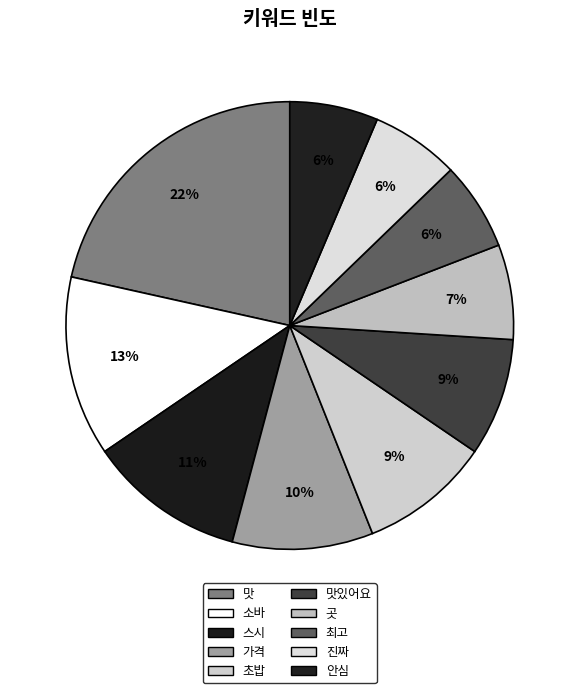

What percentage is the 소바 slice, to the nearest percent?

13%